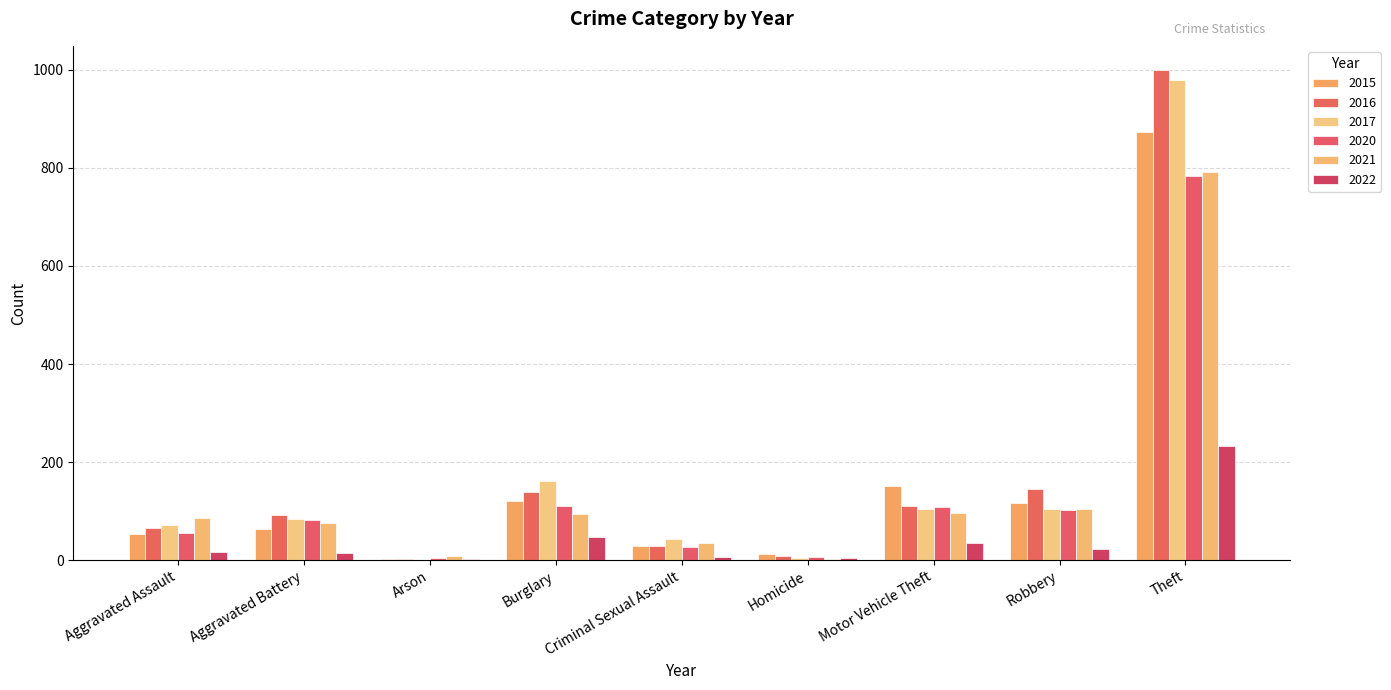

How many groups of bars are there?

9